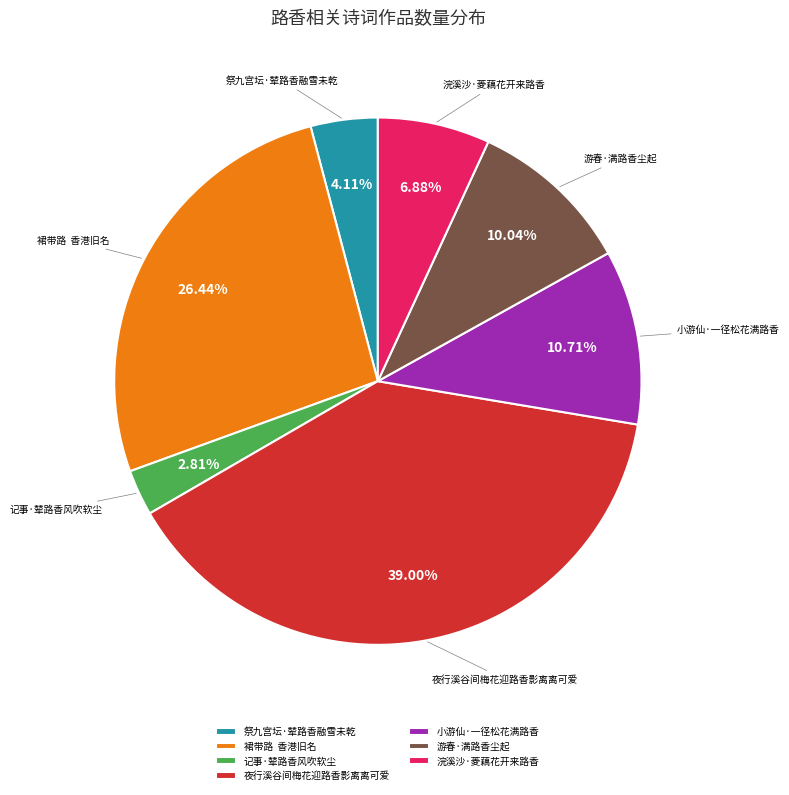

What is the largest slice in the pie chart?

夜行溪谷间梅花迎路香影离离可爱